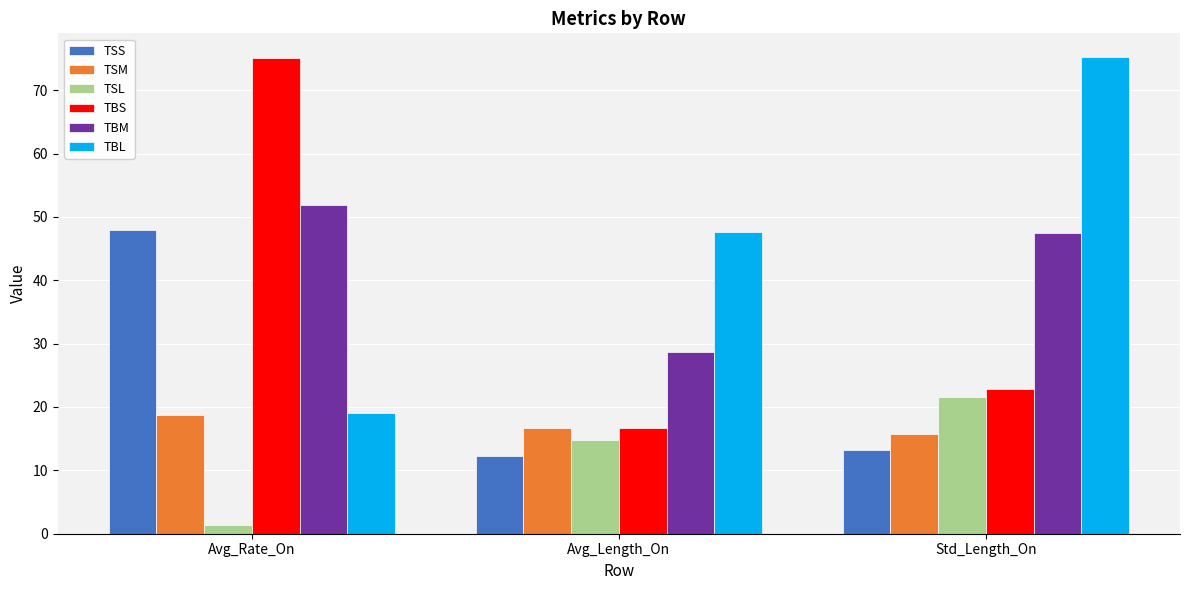

True or false: TBS has a value of 4.9 at Avg_Length_On.

False